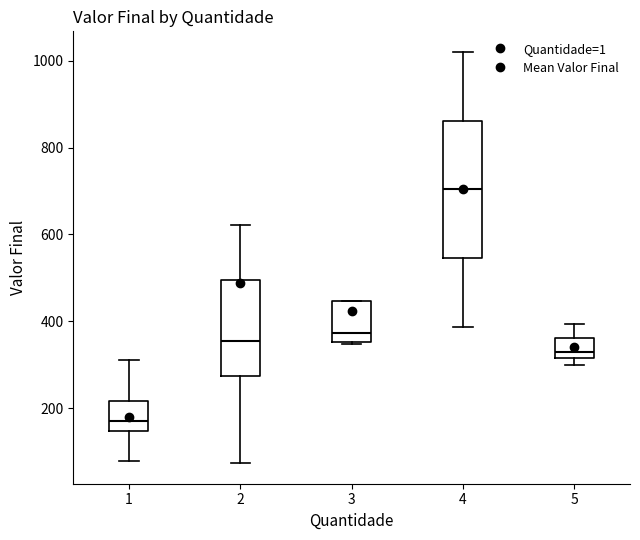

Where does the median line of the box at x = 5 sit on the y-axis? The values are not printed on the chart, so give them approximately, as read against the axis.

340